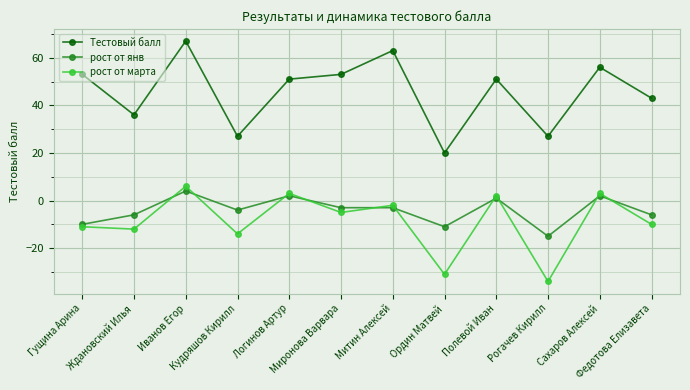

What is the label of the 3rd point from the left?

Иванов Егор